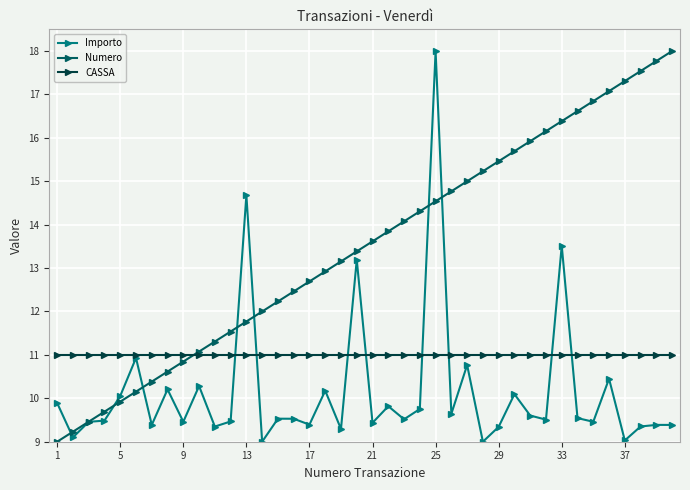

Rank the series by their average value, from lowest to highest.

Importo, CASSA, Numero